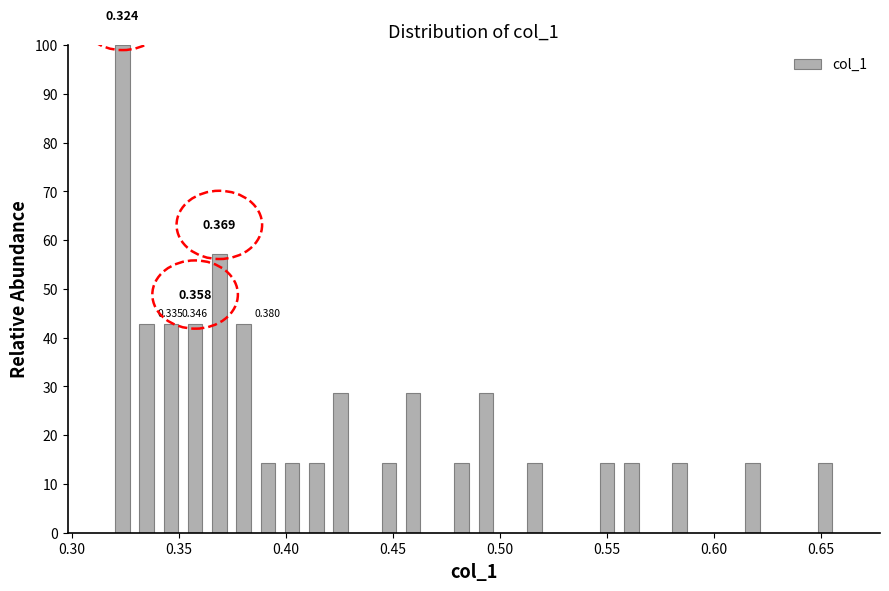

Read against the x-axis, roughly where is the centre of the tallest bar?

0.325